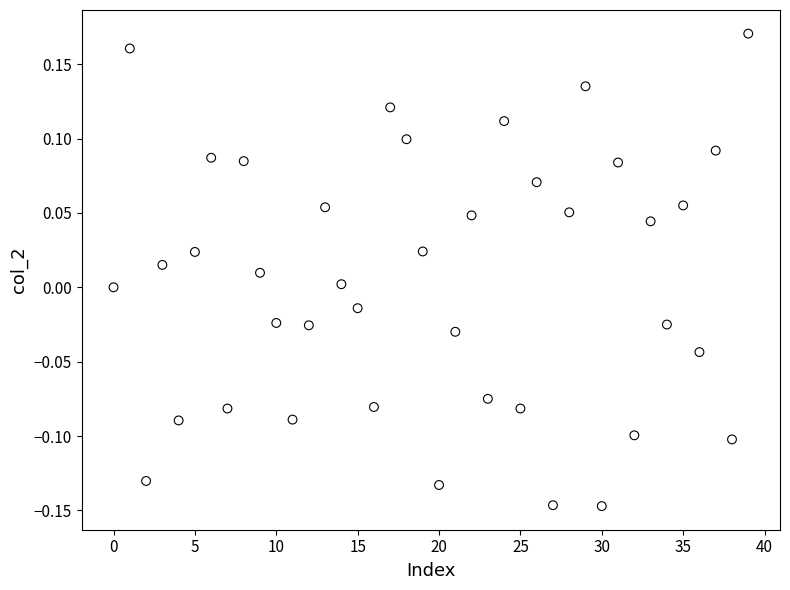

What is the range of Y values (max minus min)?

0.3